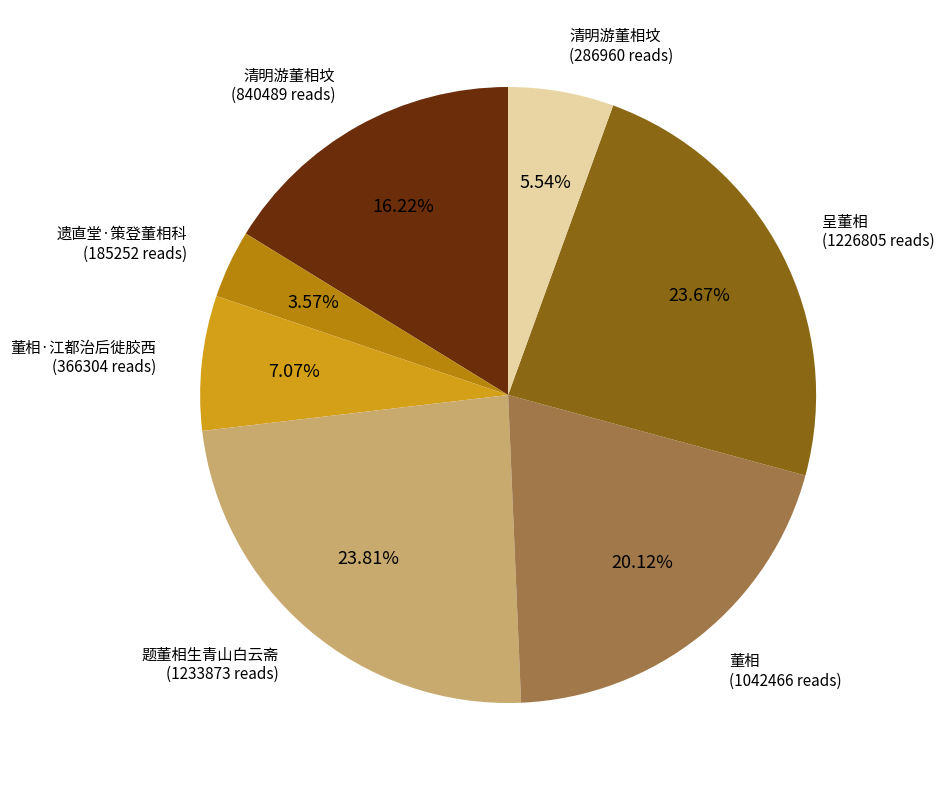

Is there a majority slice in this chart?

No